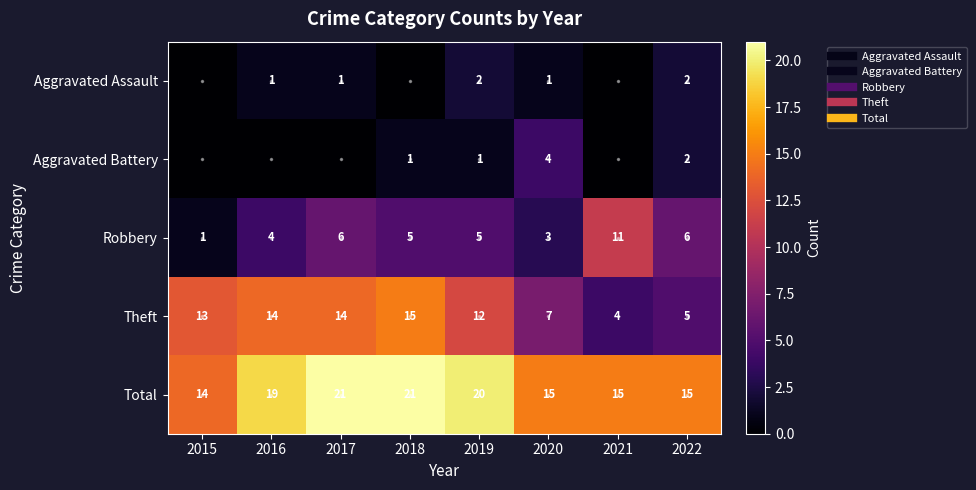

The value of Theft at 2019 is 3. True or false?

False